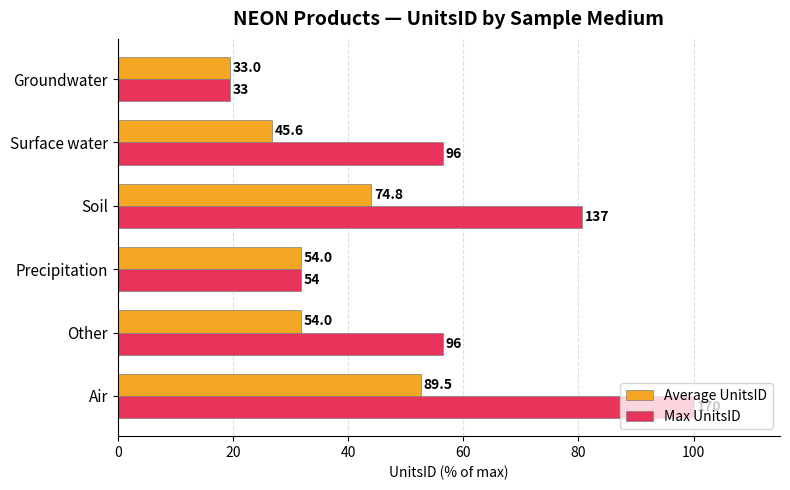

What is the value of the Max UnitsID bar at the 6th from the left?

19.4